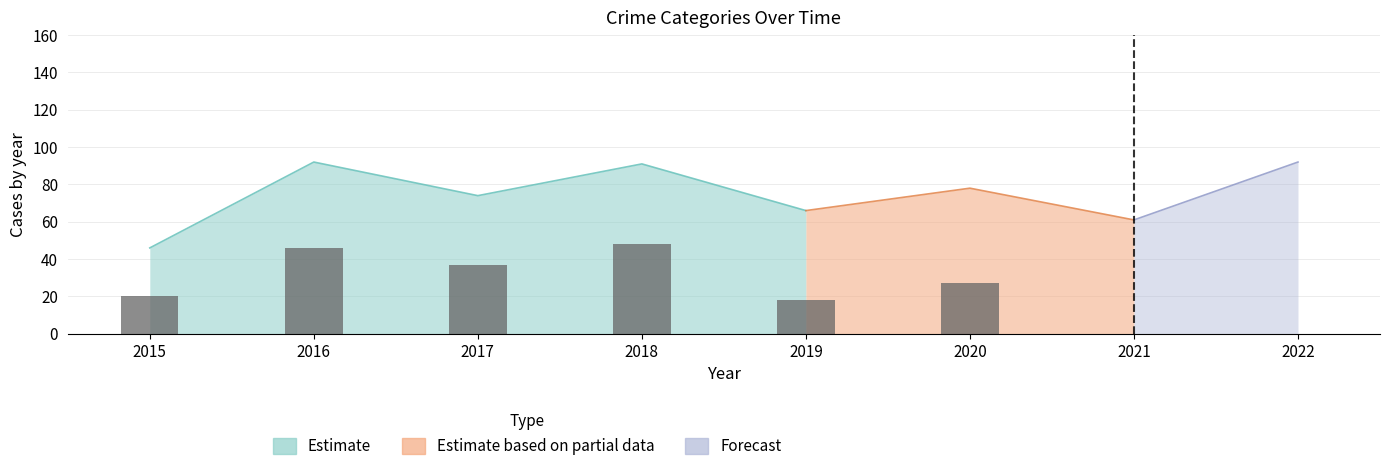

What is the approximate value of Total at 2017, to the nearest 5?

75